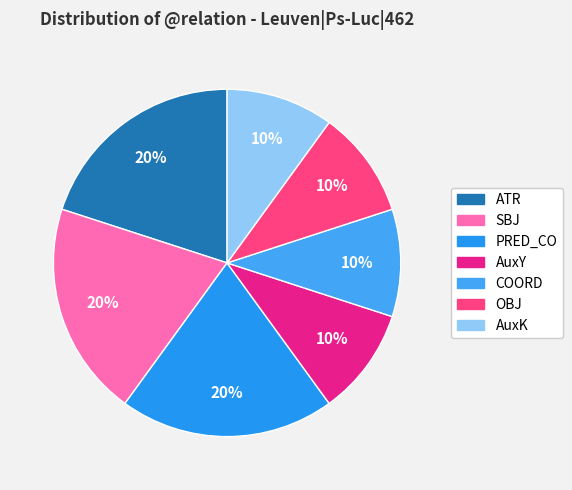

The PRED_CO slice represents 20% of the pie. True or false?

True